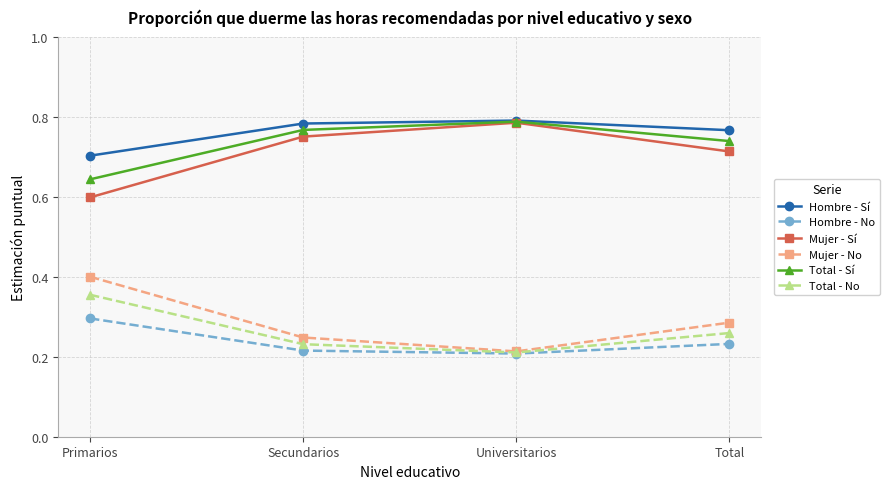

What is the difference between the highest and lowest values at Total?

0.5